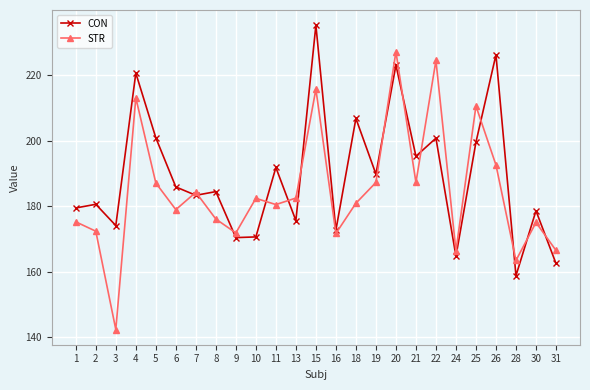

What is the sum of the CON values at 4 and 26?

446.7